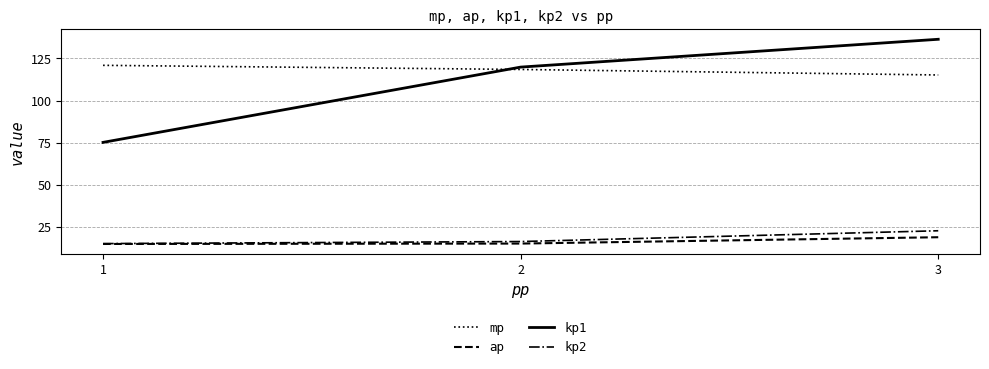

Where is mp nearest to the value 118?

2